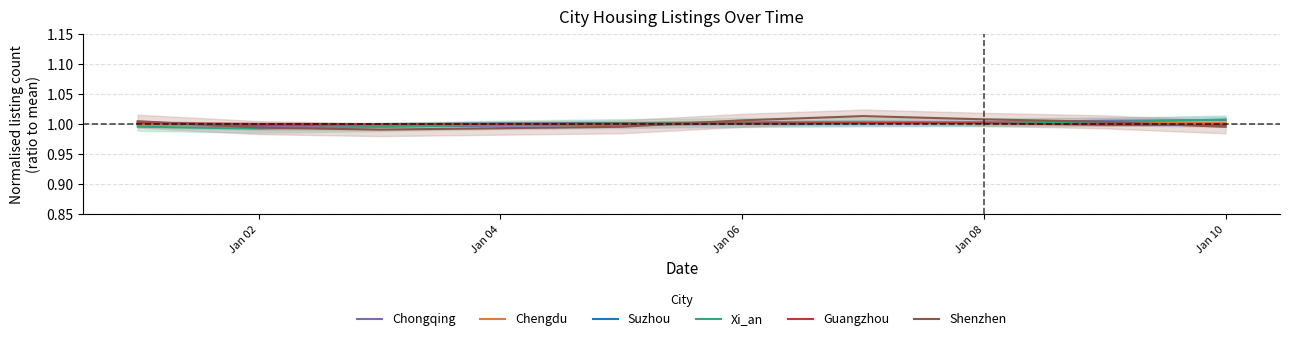

How many intersections are there between Chengdu and Suzhou?

1